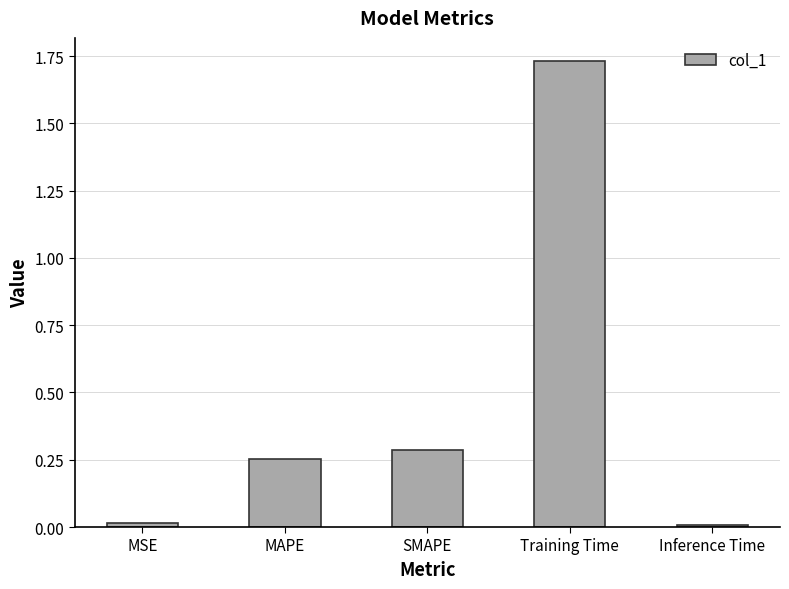

Is it true that the value at MSE is 0.0?

True